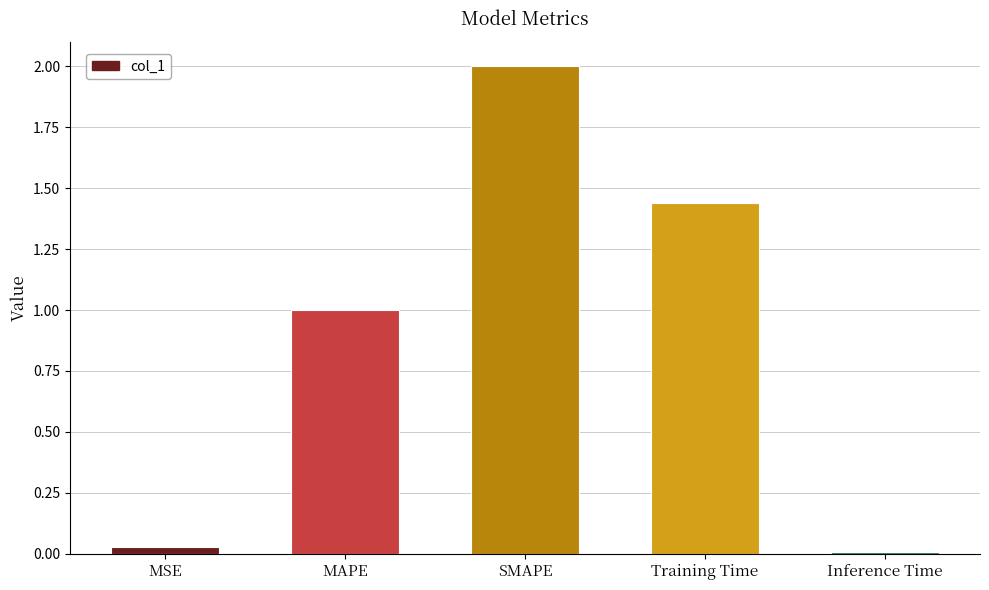

True or false: the data shows 0.0 at Inference Time.

True